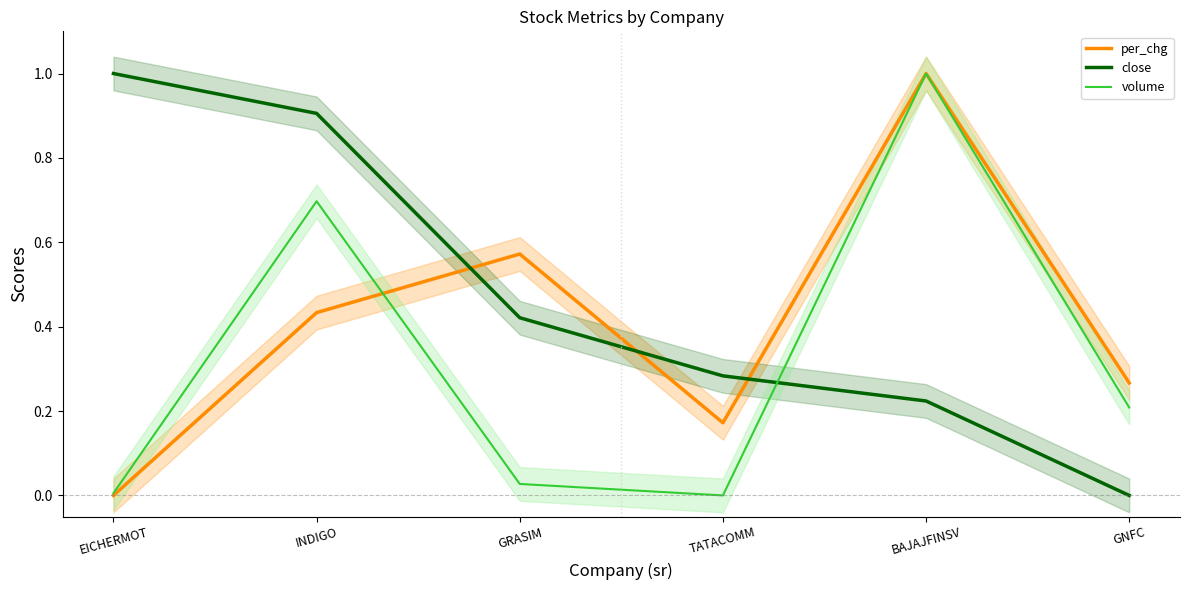

True or false: close has a value of 0.1 at BAJAJFINSV.

False